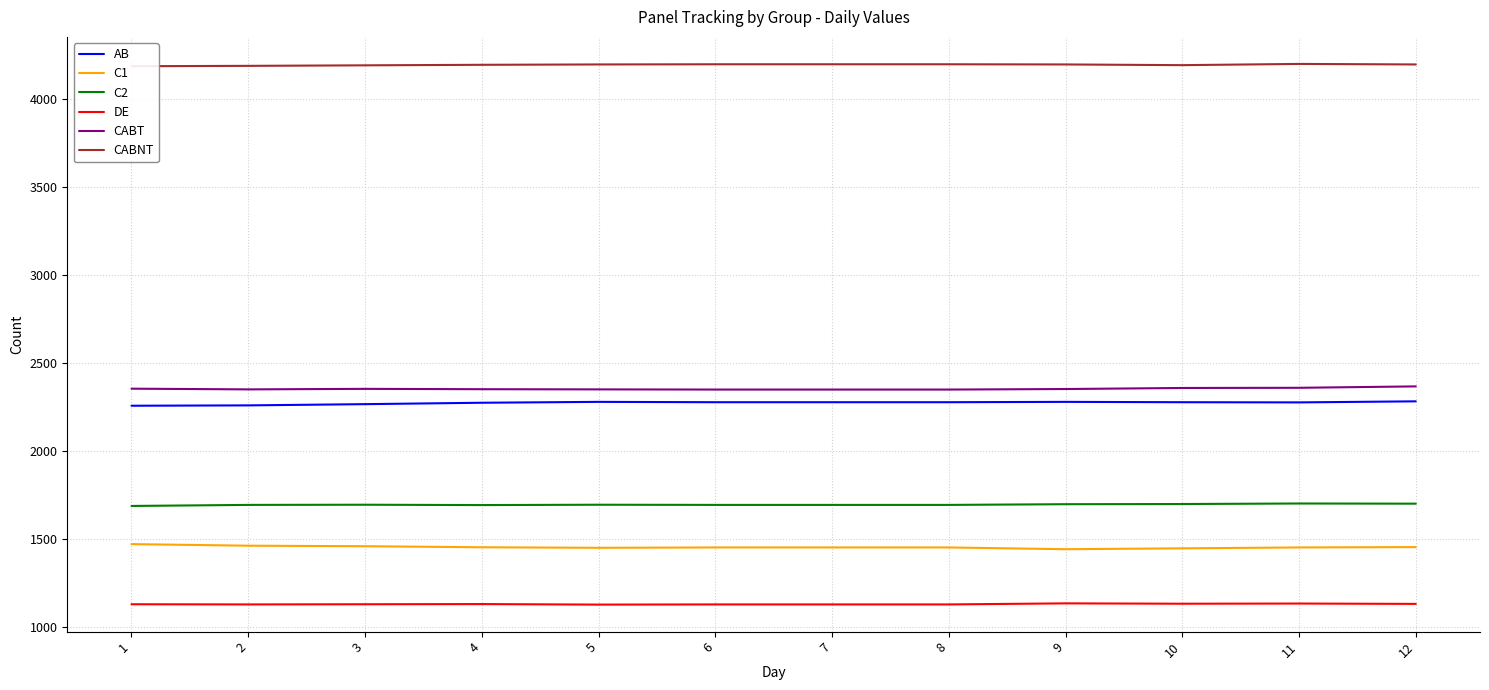

Where is the first local minimum for CABNT?

10